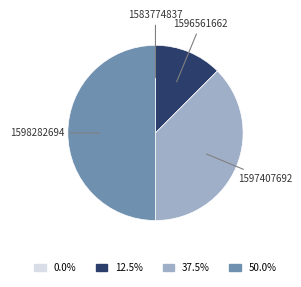

Which has a higher value, 1597407692 or 1596561662?

1597407692